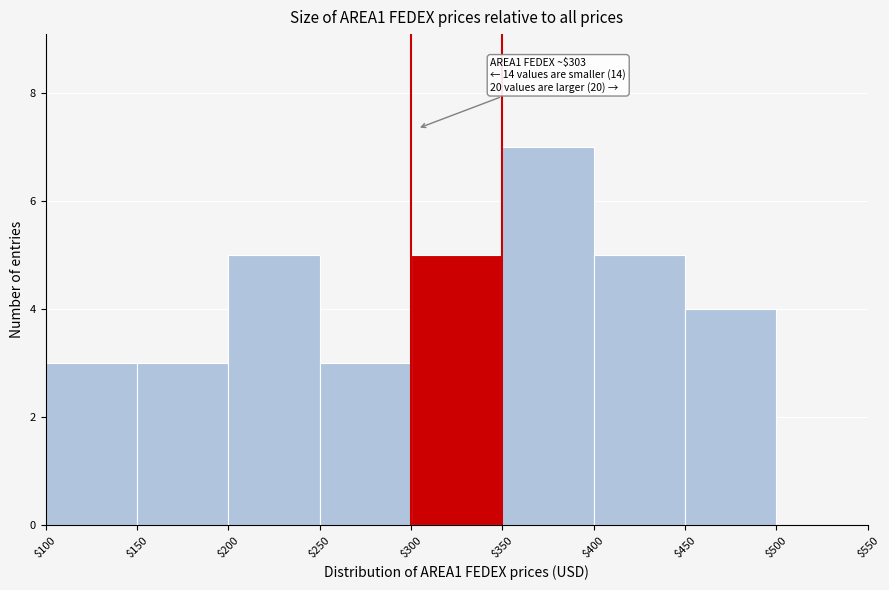

Which range on the x-axis has the tallest bar?

$350 to $400